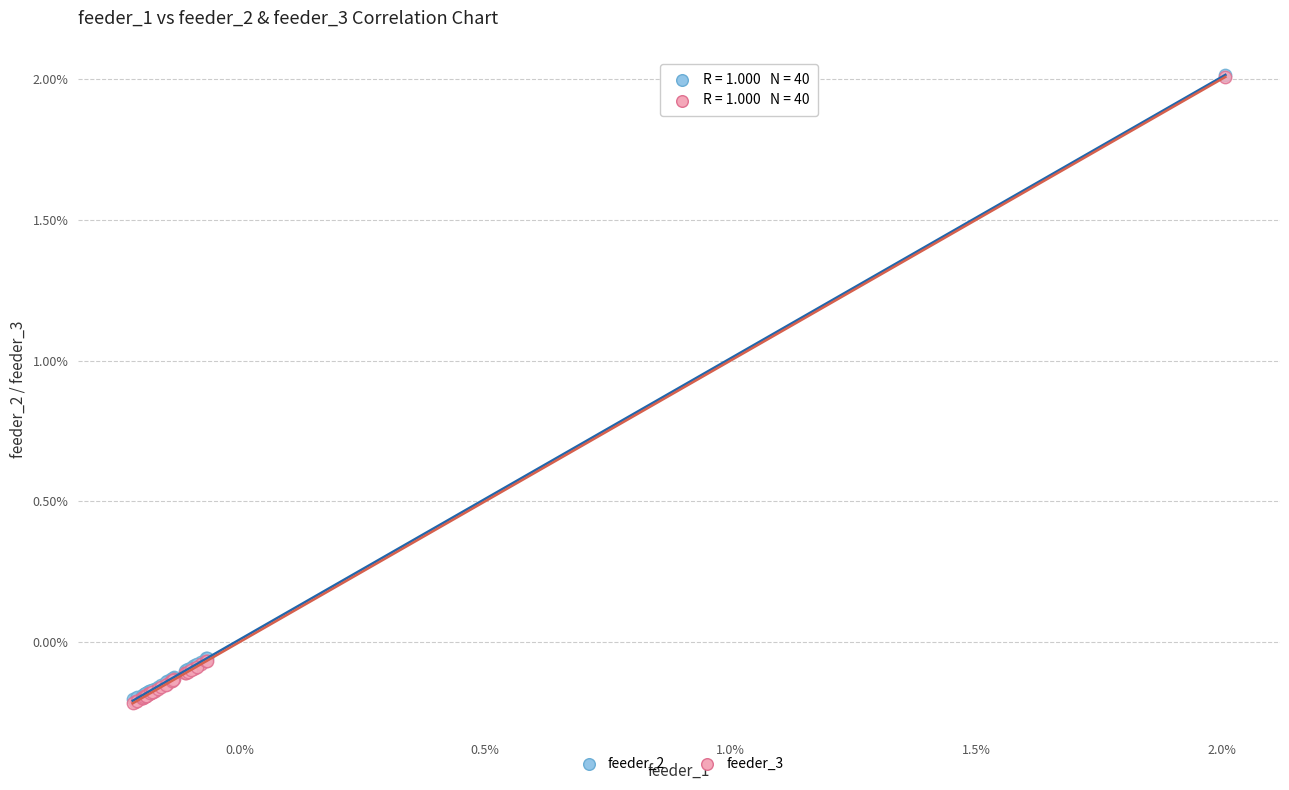

What are all the series names shown in the legend?

feeder_2, feeder_3